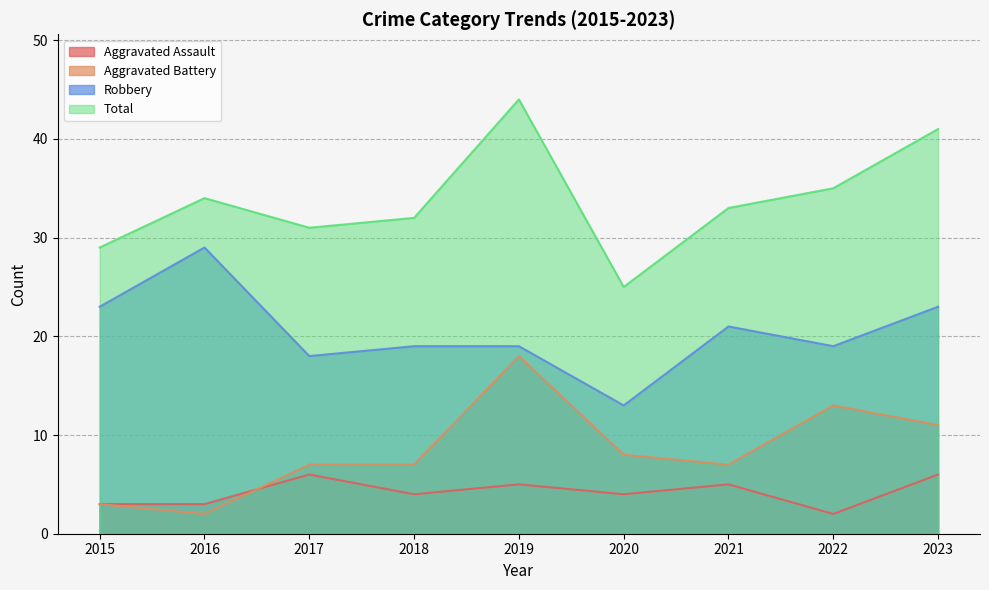

At which category is the sum across all series the highest?

2019